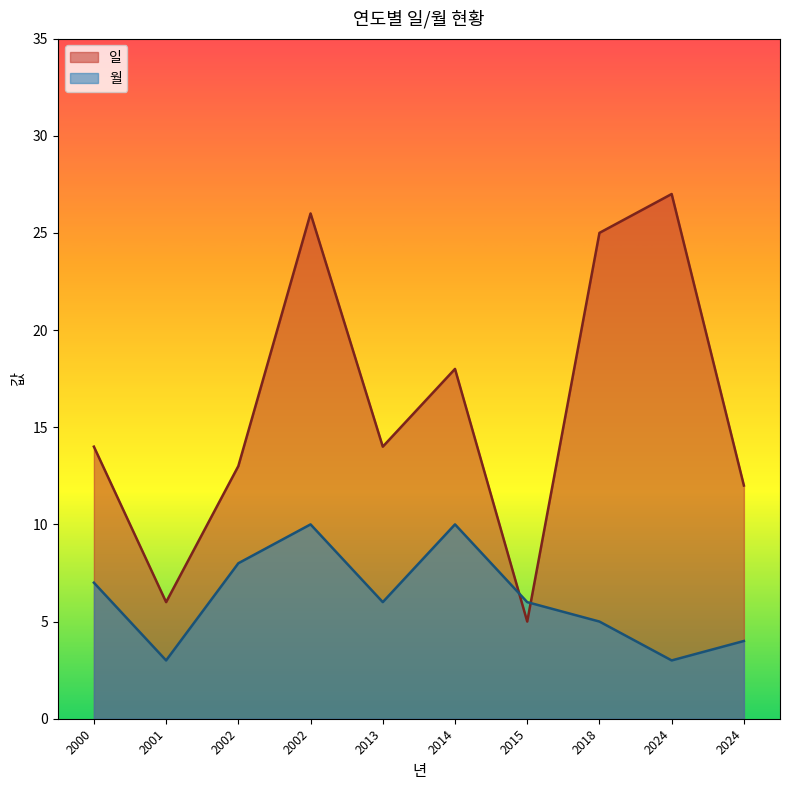

What are all the series names shown in the legend?

일, 월